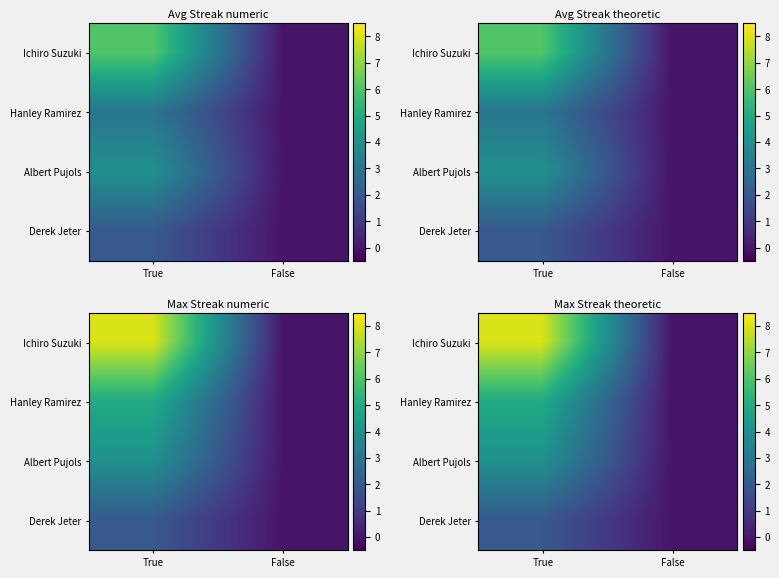

What is the difference between the Albert Pujols values at False and True?

4